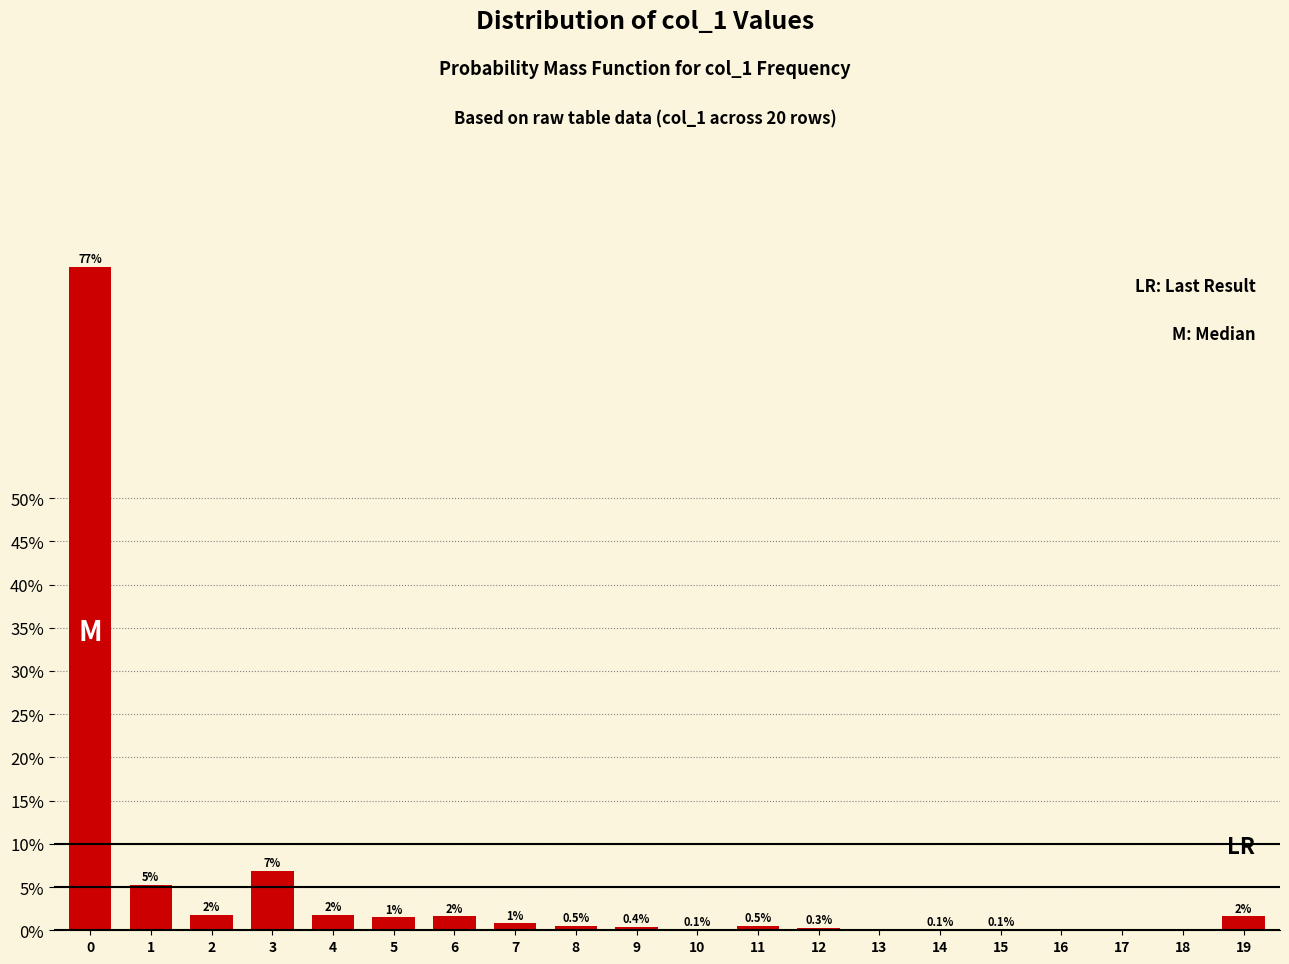

Reading left to right, transcribe all the data shown in this chart.

0=76.8	1=5.3	2=1.8	3=6.9	4=1.8	5=1.5	6=1.6	7=0.8	8=0.5	9=0.4	10=0.1	11=0.5	12=0.3	13=0.0	14=0.1	15=0.1	16=0.0	17=0.0	18=0.0	19=1.6